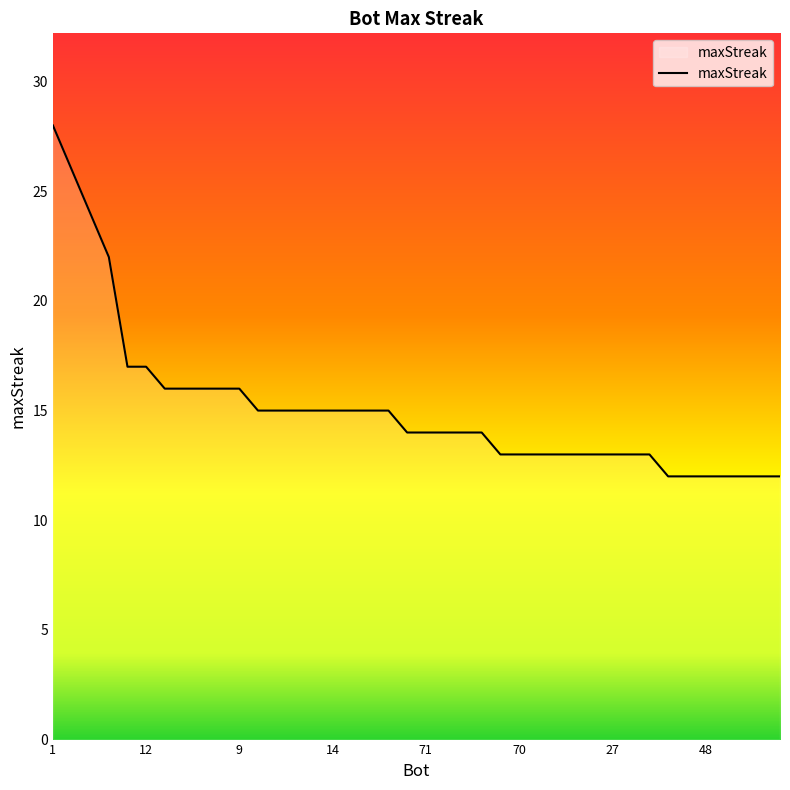

What is the greatest value displayed?

28